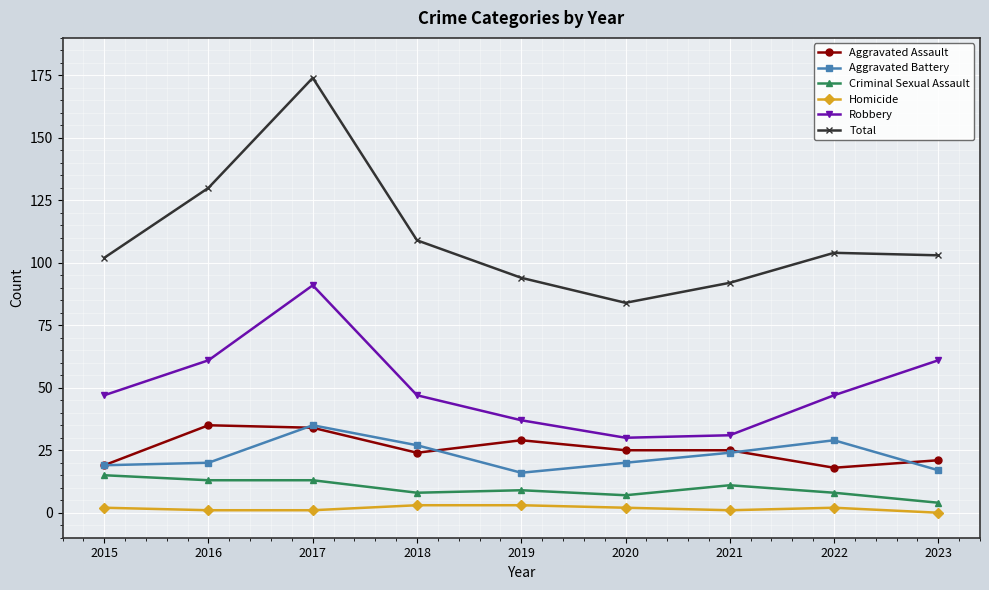

Where is the first local minimum for Aggravated Assault?

2018